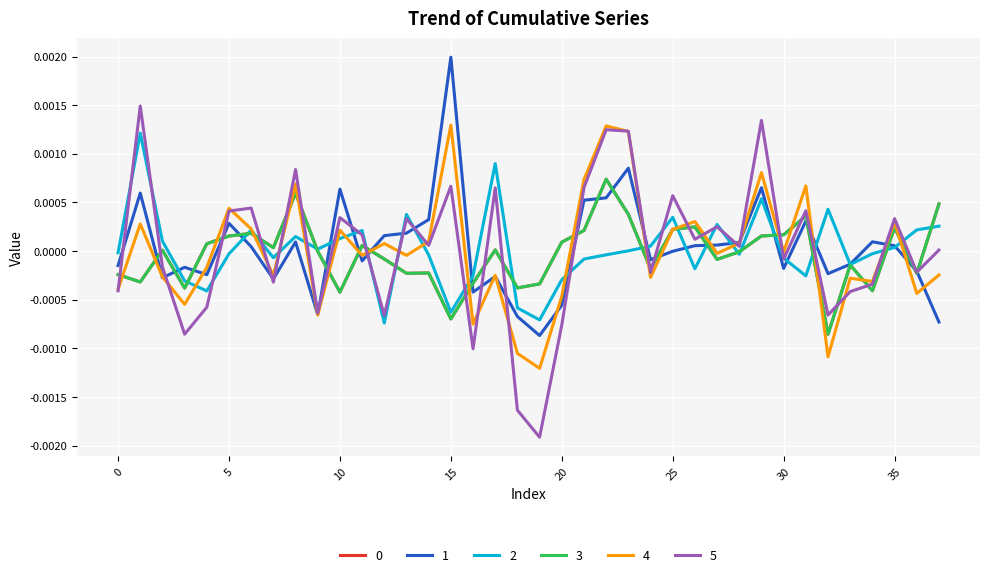

At which category is the sum across all series the highest?

22